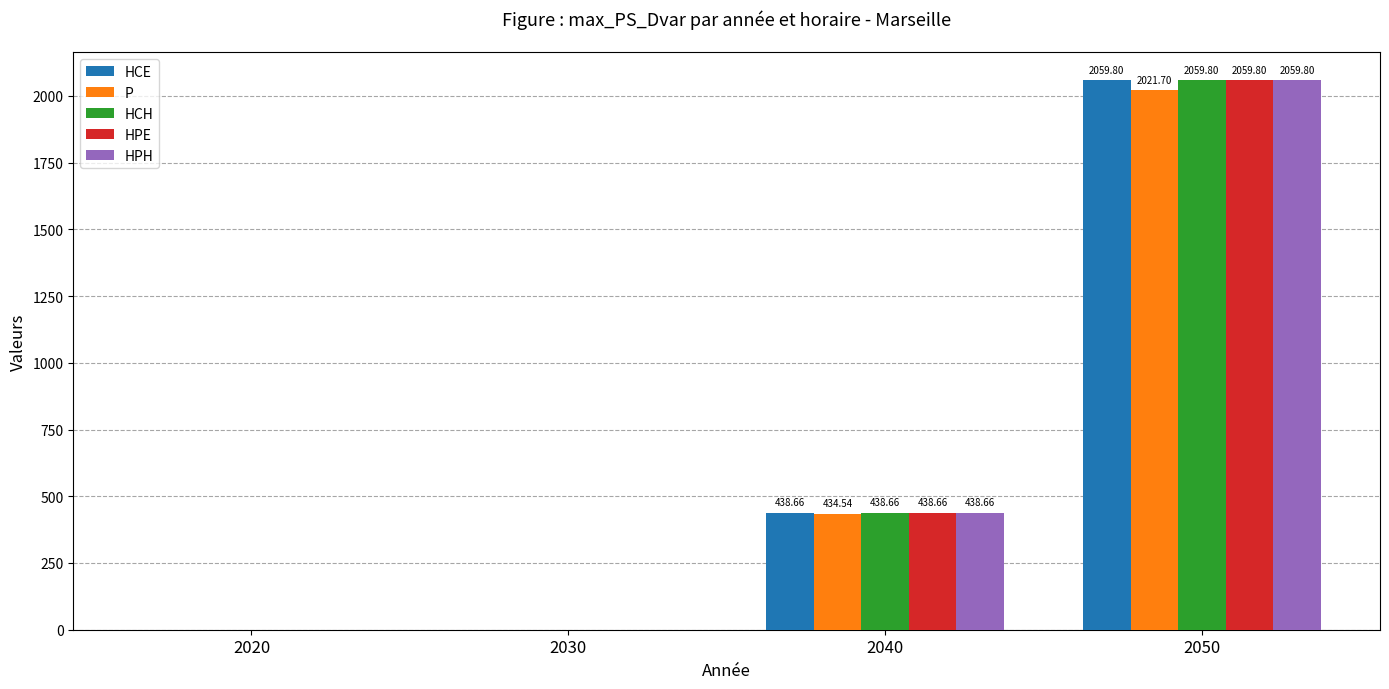

At which label does HPE first exceed 438?

2040